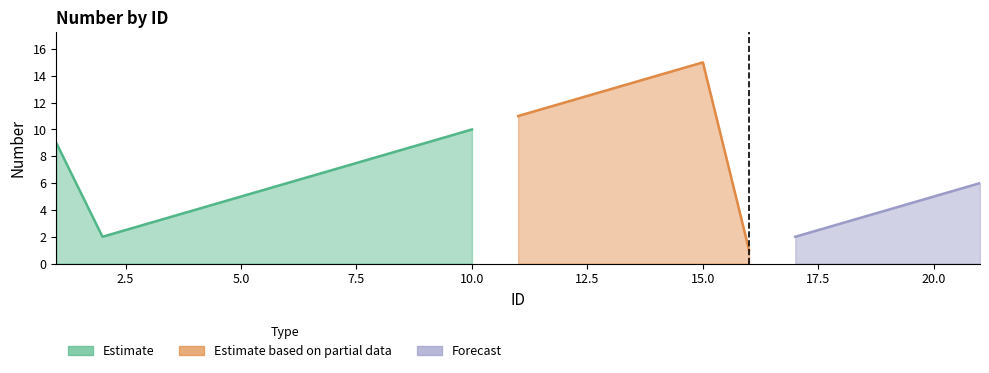

List the labels in order of value, smallest first.

16, 2, 17, 3, 18, 4, 19, 5, 20, 6, 21, 7, 8, 1, 9, 10, 11, 12, 13, 14, 15